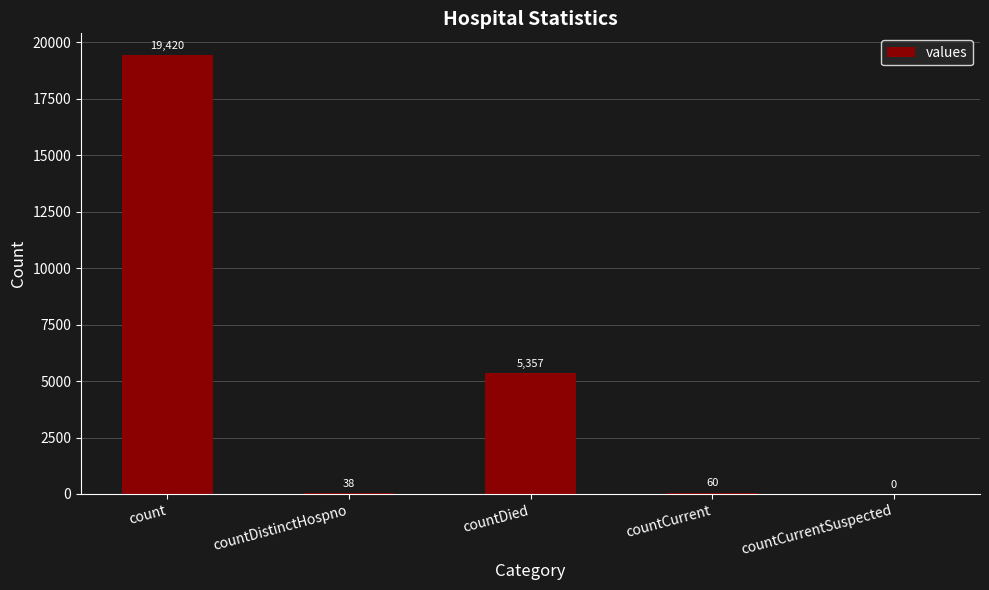

What is the change in value from count to countDistinctHospno?

-19382